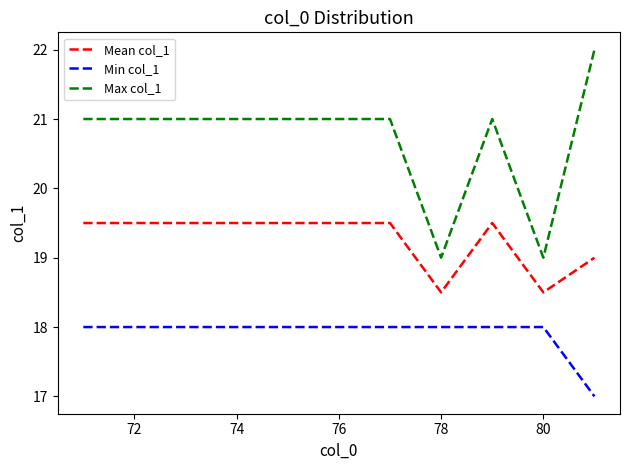

What is the difference between the maximum and minimum values in the Min col_1 series?

1.0